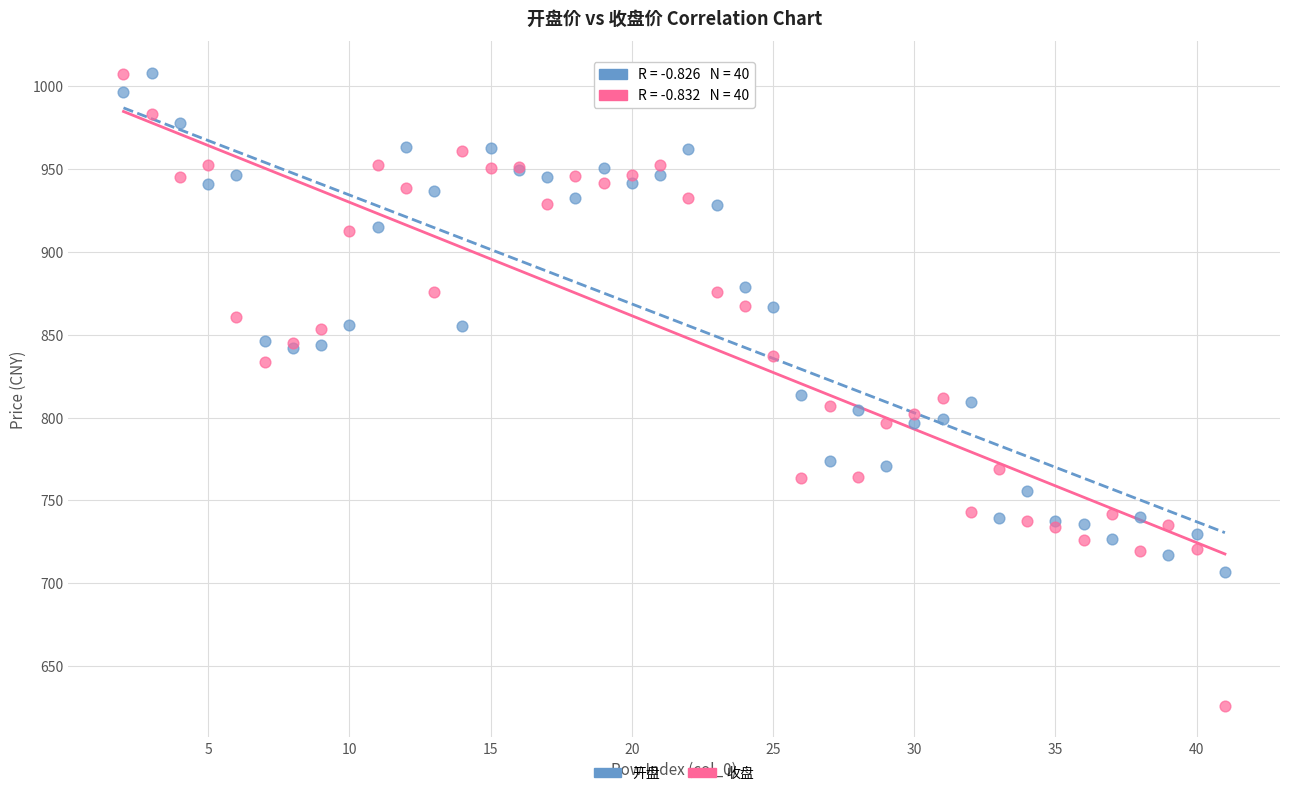

What is the X range (max minus min) for the scatter plot?

39.0